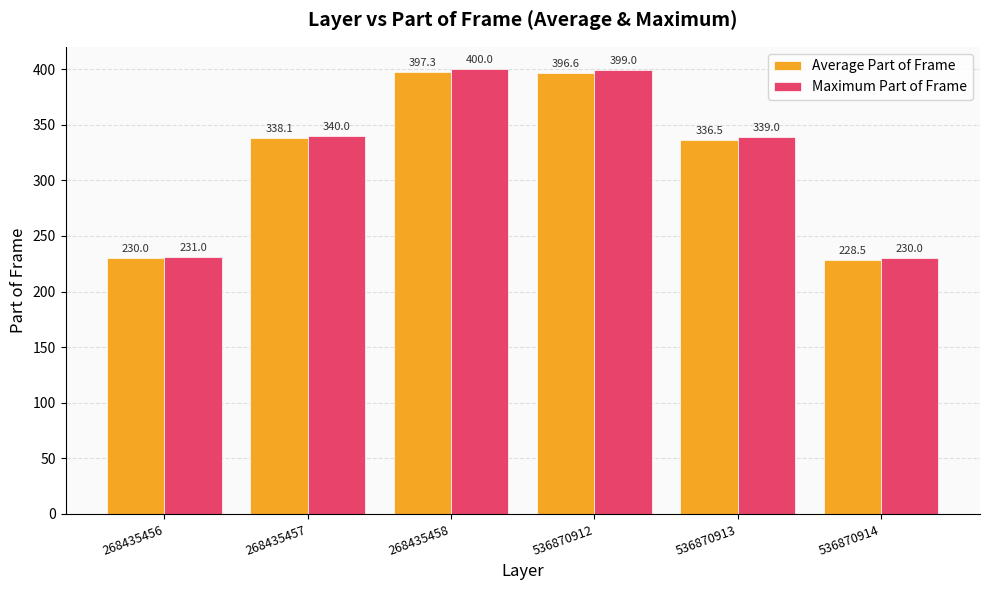

At 268435457, list the series in order from largest to smallest.

Maximum Part of Frame, Average Part of Frame